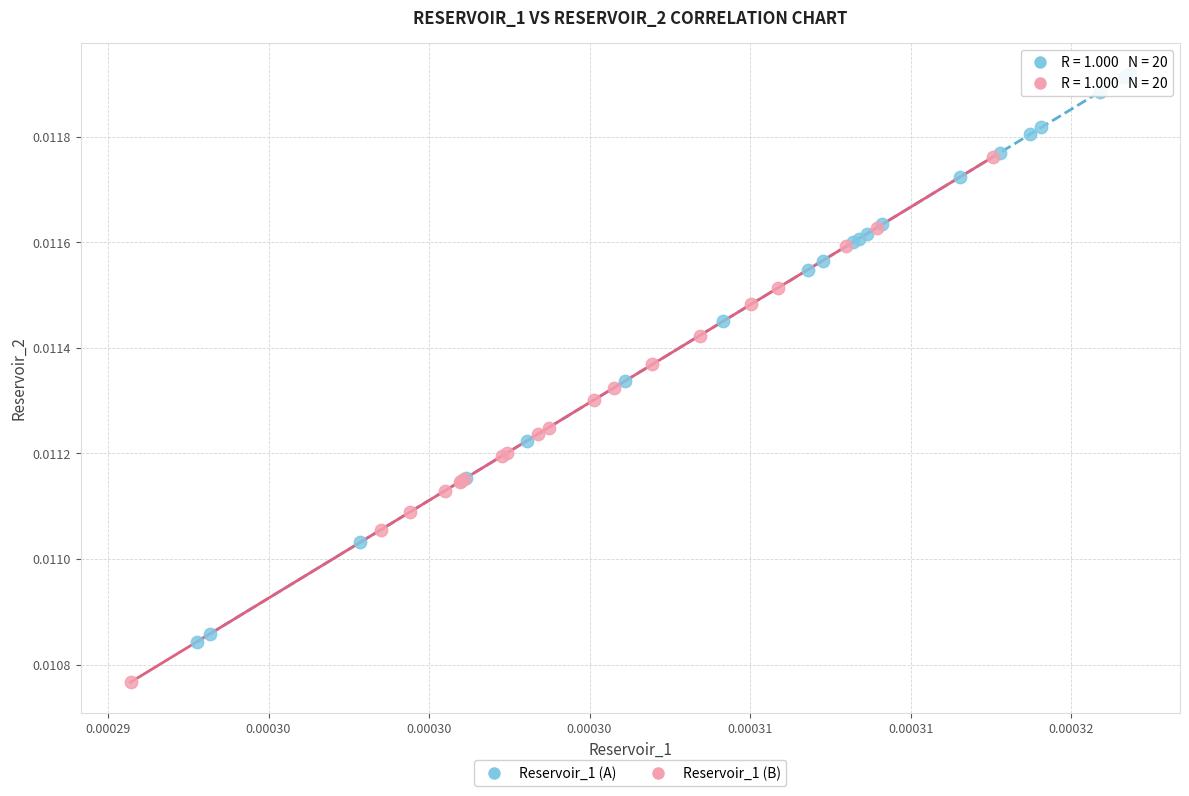

Which series has the widest spread of Y values?

Reservoir_1 (A)